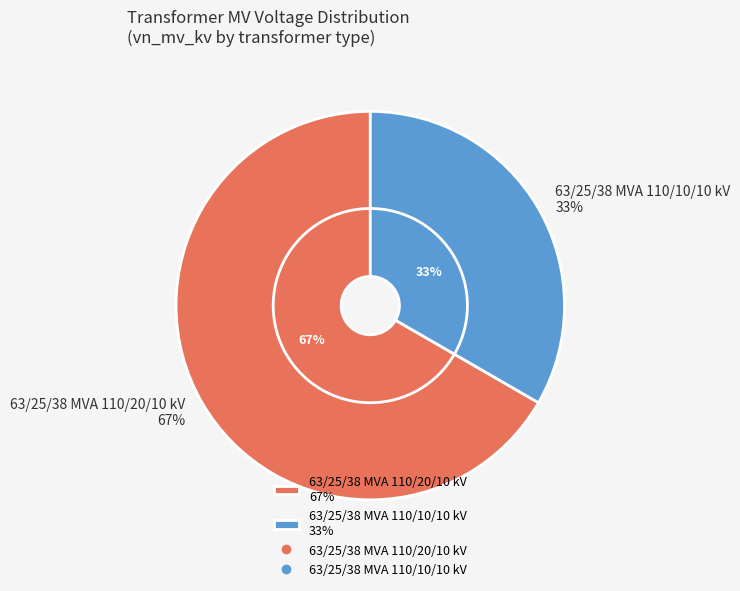

How many segments does this pie chart have?

2